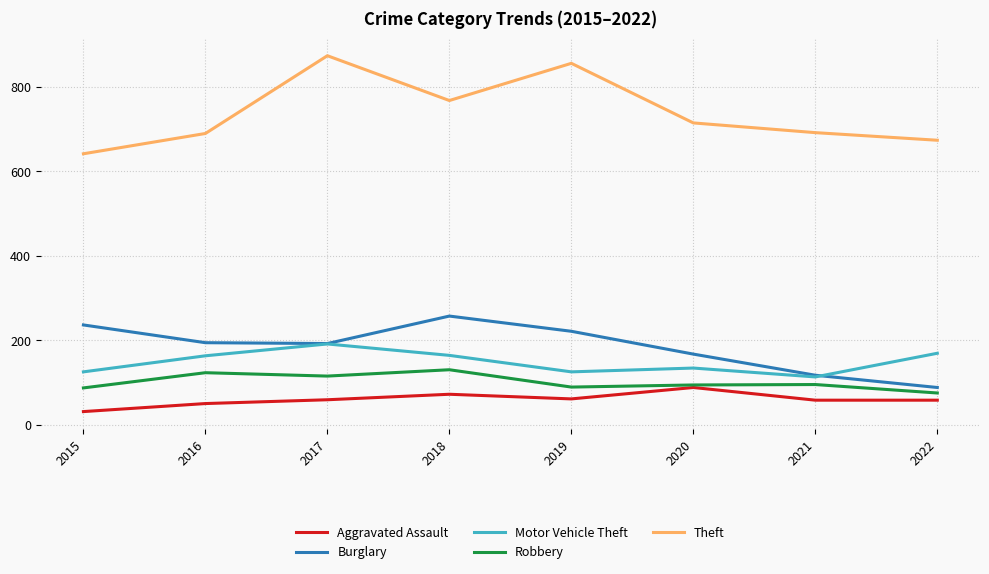

Which series has the widest spread of values?

Theft